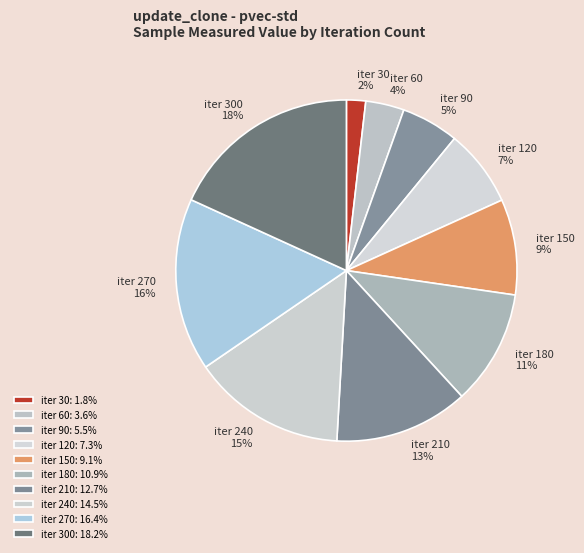

How many slices are in this pie chart?

10